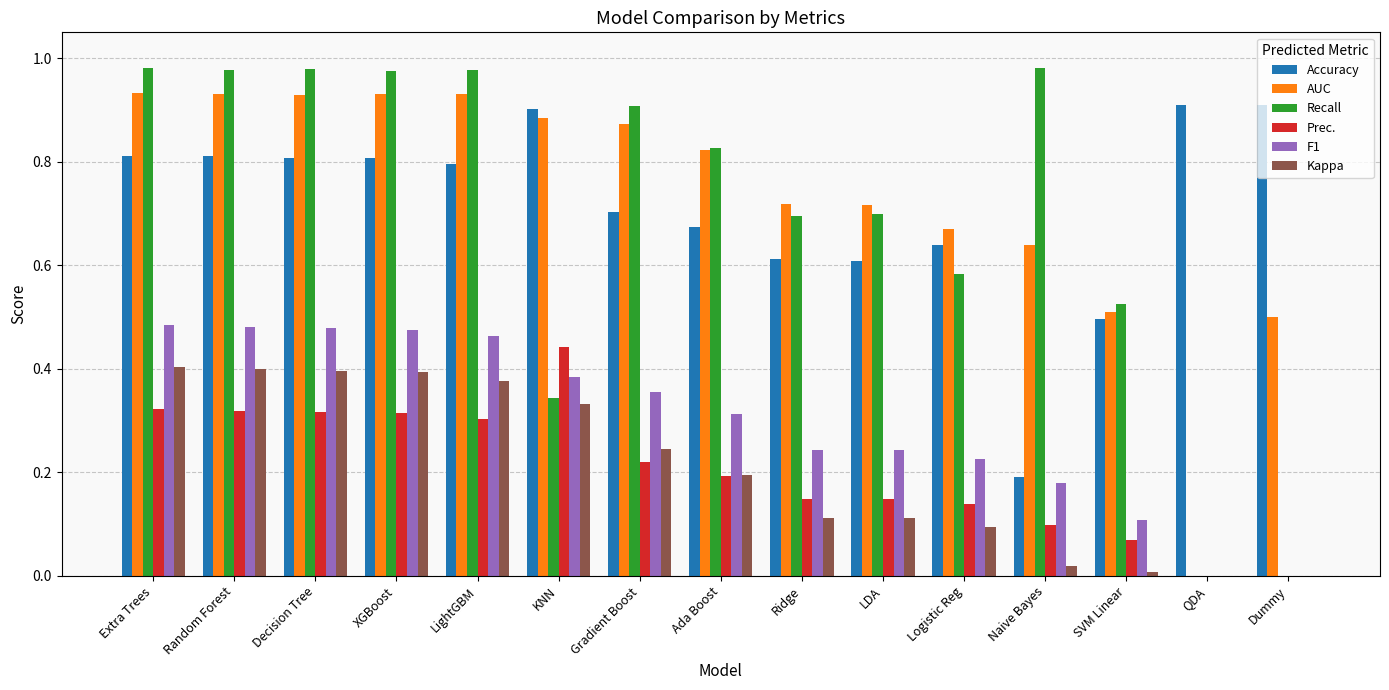

How many categories are shown in the chart?

15